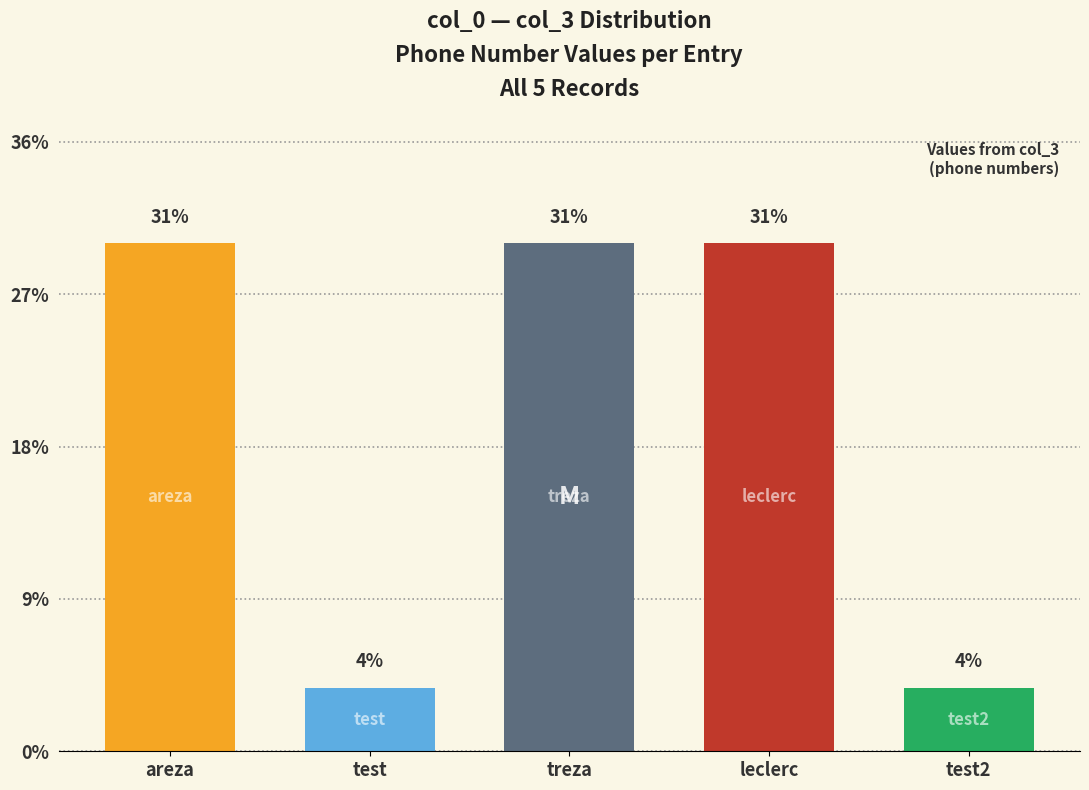

At which category does the chart reach its minimum across all series?

test